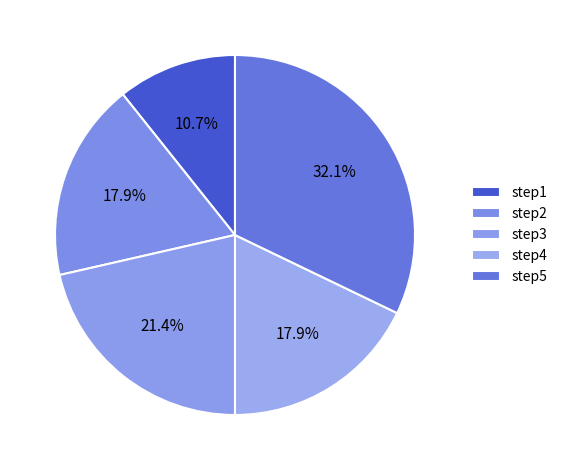

Do step1 and step4 together represent more than half of the pie?

No